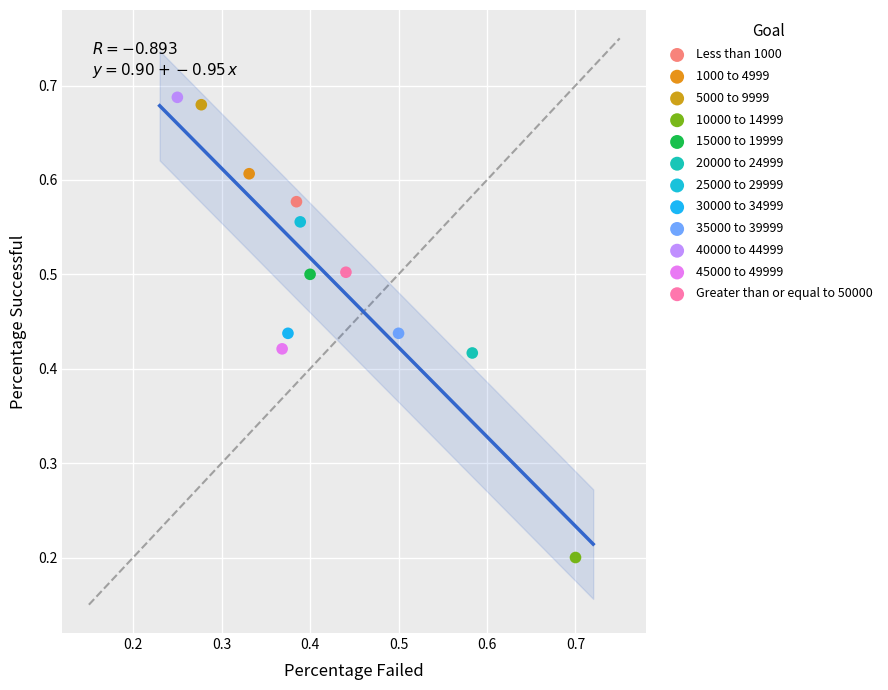

What are all the series names shown in the legend?

Less than 1000, 1000 to 4999, 5000 to 9999, 10000 to 14999, 15000 to 19999, 20000 to 24999, 25000 to 29999, 30000 to 34999, 35000 to 39999, 40000 to 44999, 45000 to 49999, Greater than or equal to 50000